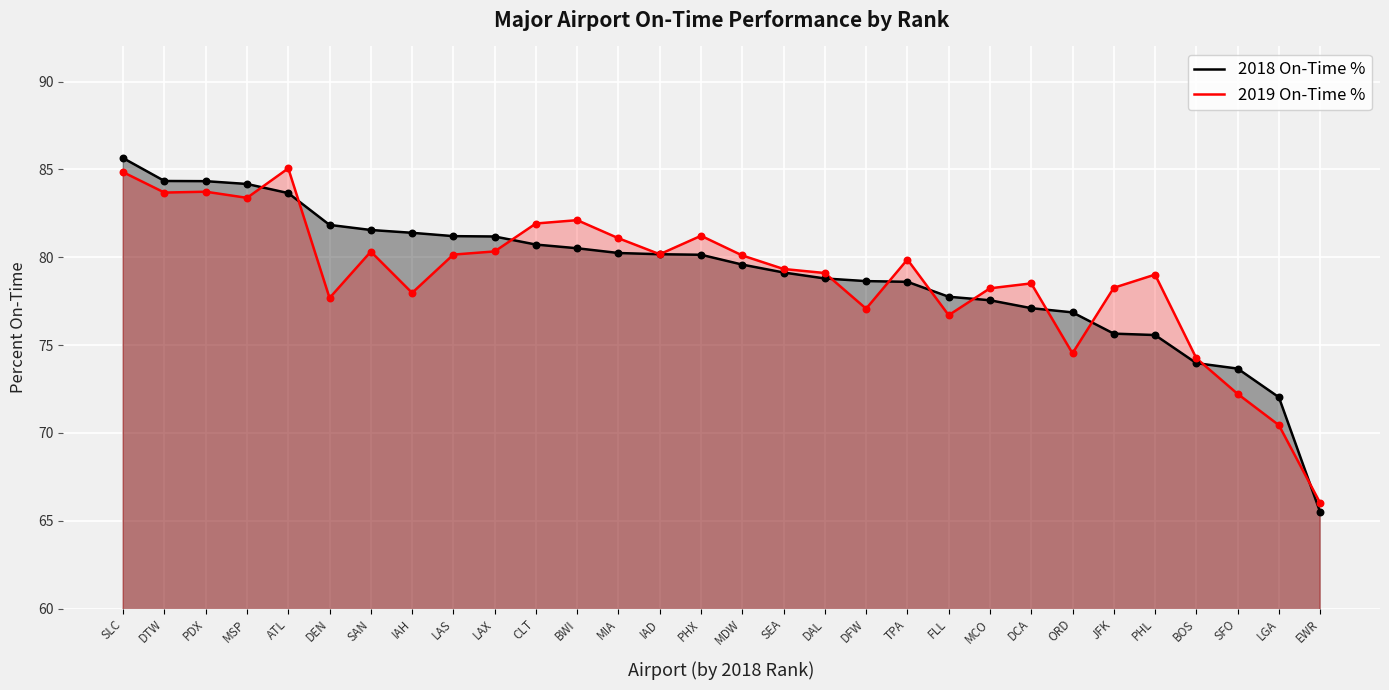

Which series has the widest spread of Y values?

2018 On-Time %